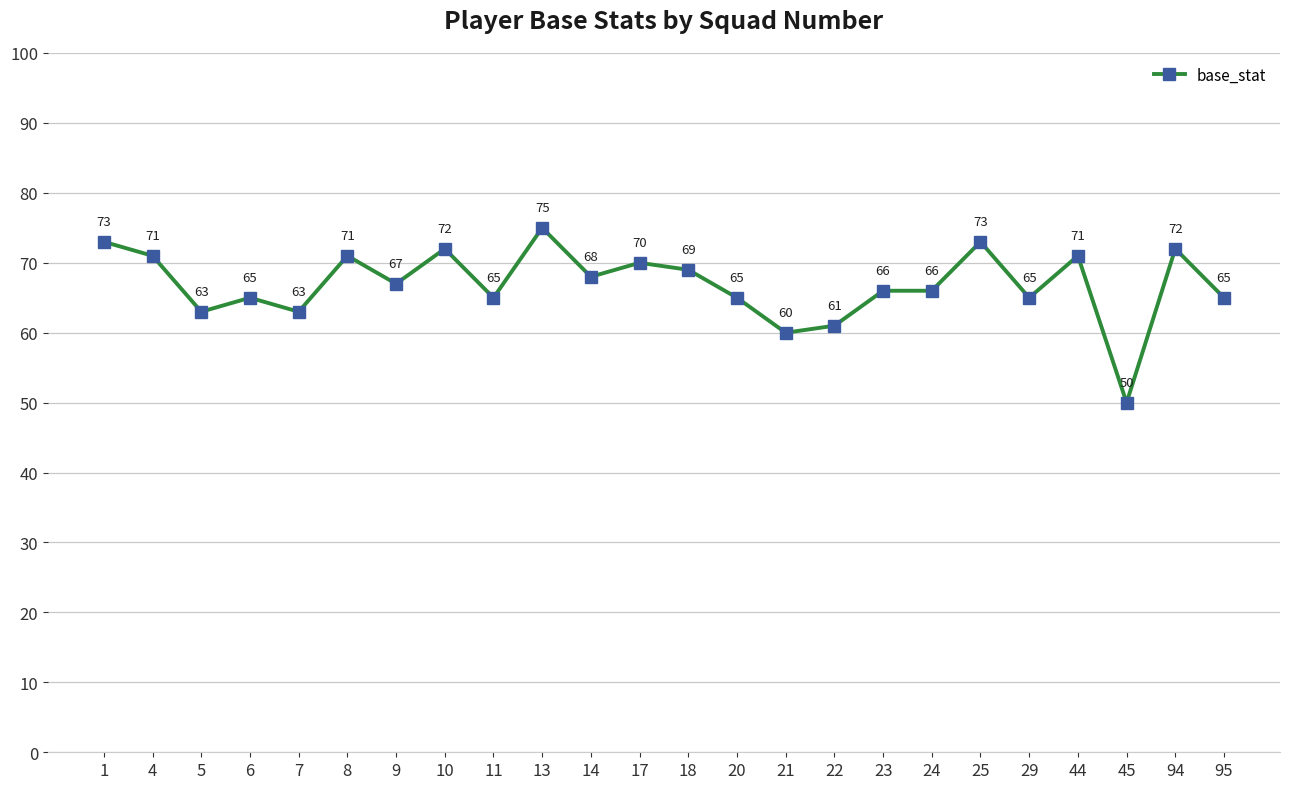

What is the change in value from 18 to 95?

-4